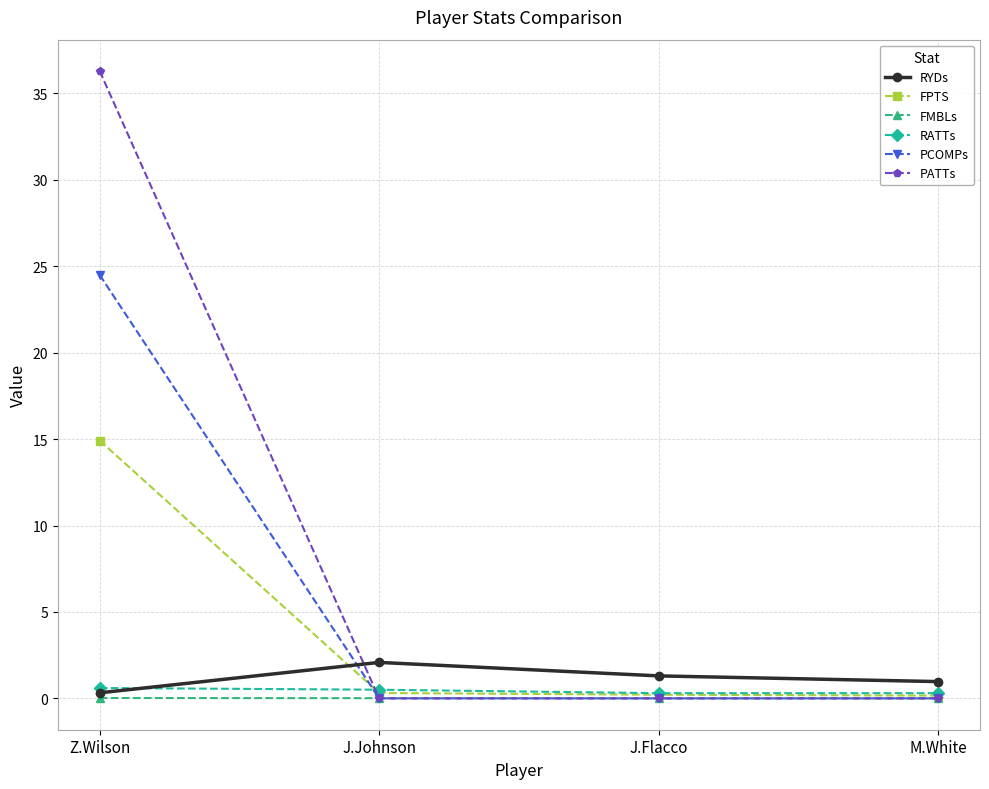

What is the label of the 2nd point from the left?

J.Johnson